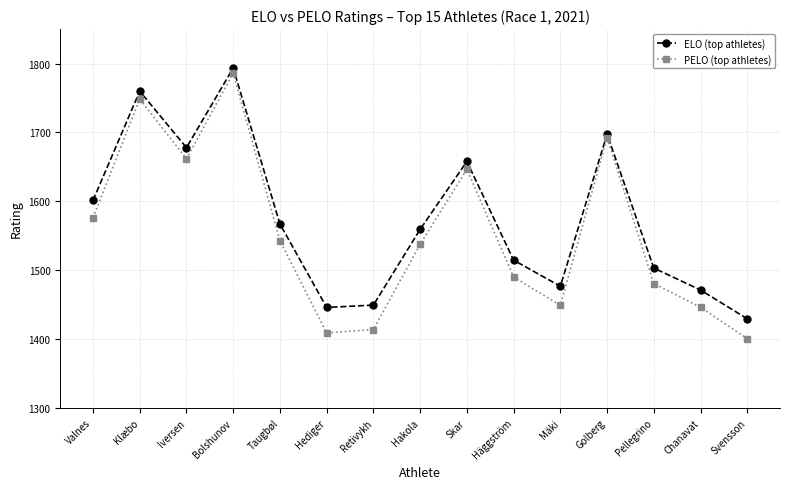

True or false: PELO (top athletes) and ELO (top athletes) cross at least once.

False